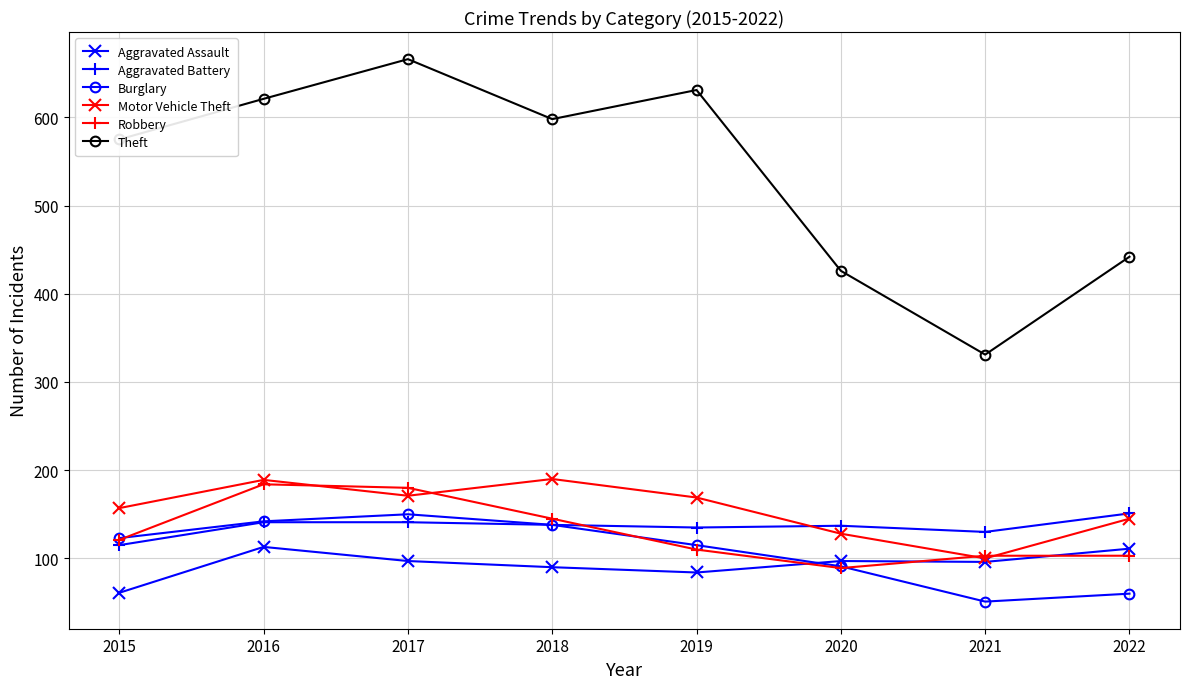

True or false: Burglary has a value of 123 at 2015.

True